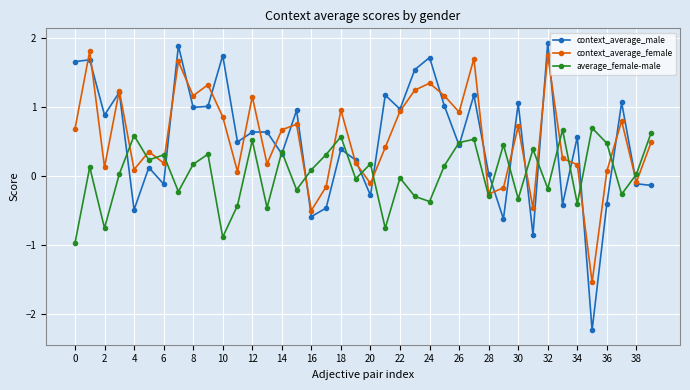

How many data points in context_average_female are less than 0?

8